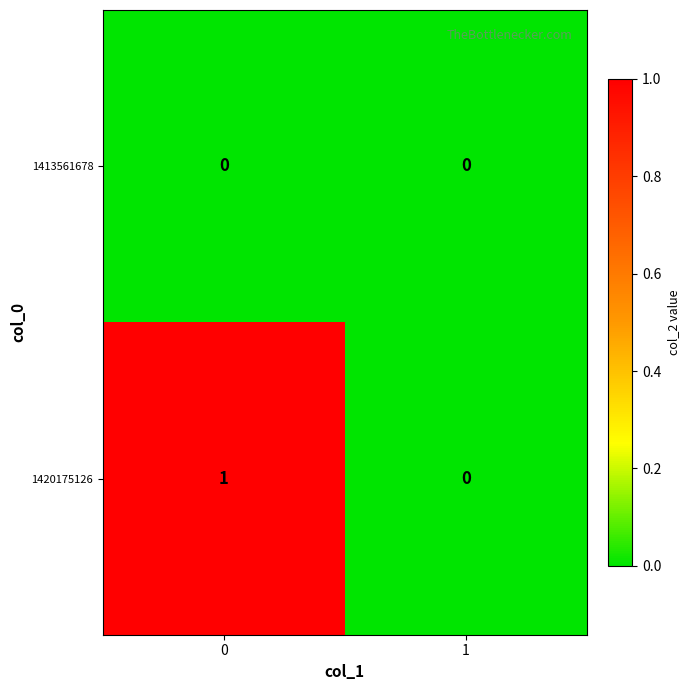

Rank the series by their average value, from highest to lowest.

1420175126, 1413561678